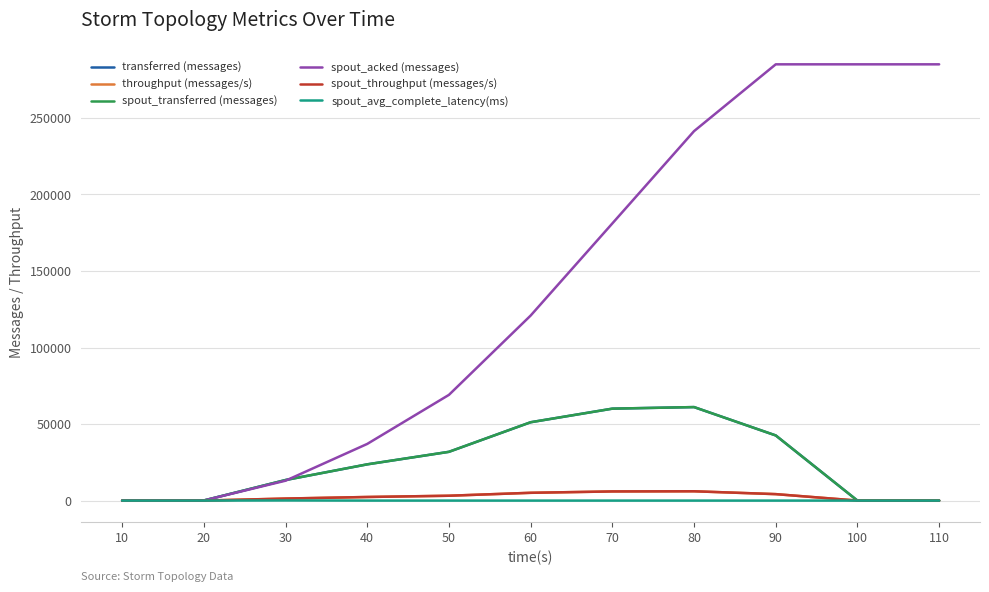

List the labels in order of spout_throughput (messages/s) value, largest first.

80, 70, 60, 90, 50, 40, 30, 20, 10, 100, 110